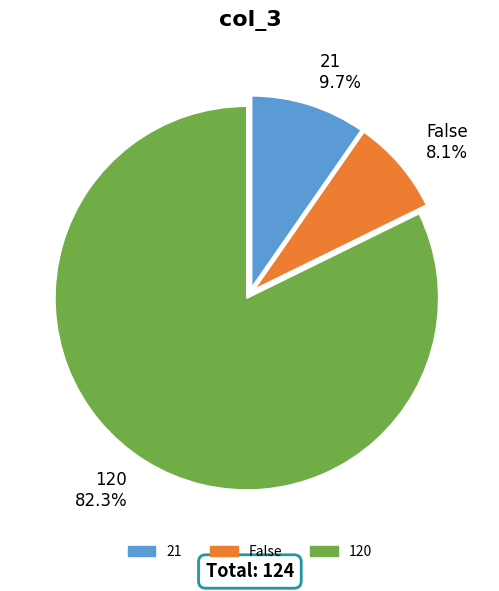

Which slice represents more than half of the pie?

120